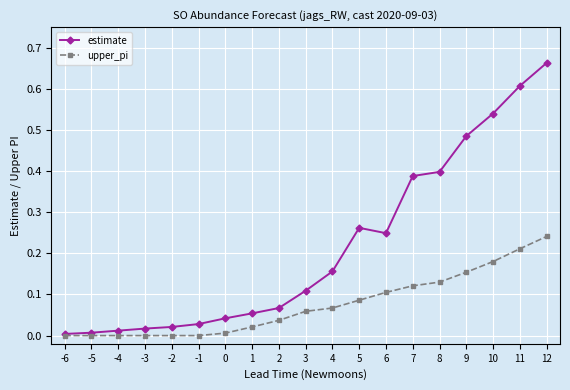

Which series has the largest total across all categories?

estimate